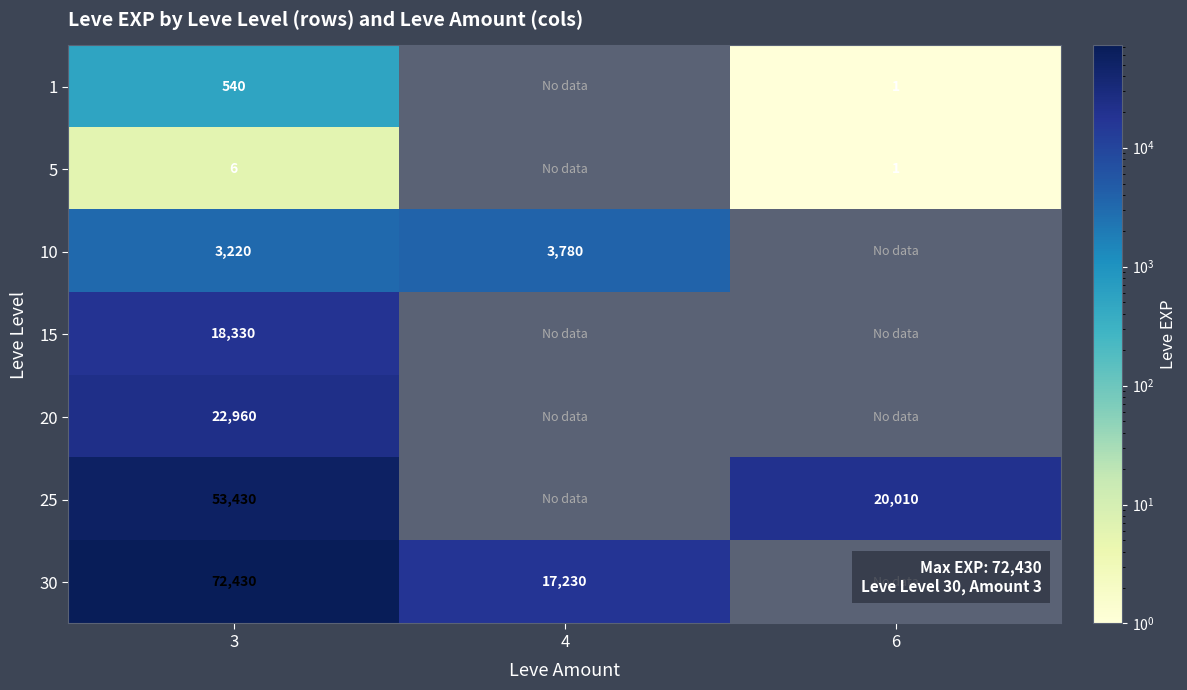

The value of 25 at 6 is 20010. True or false?

True